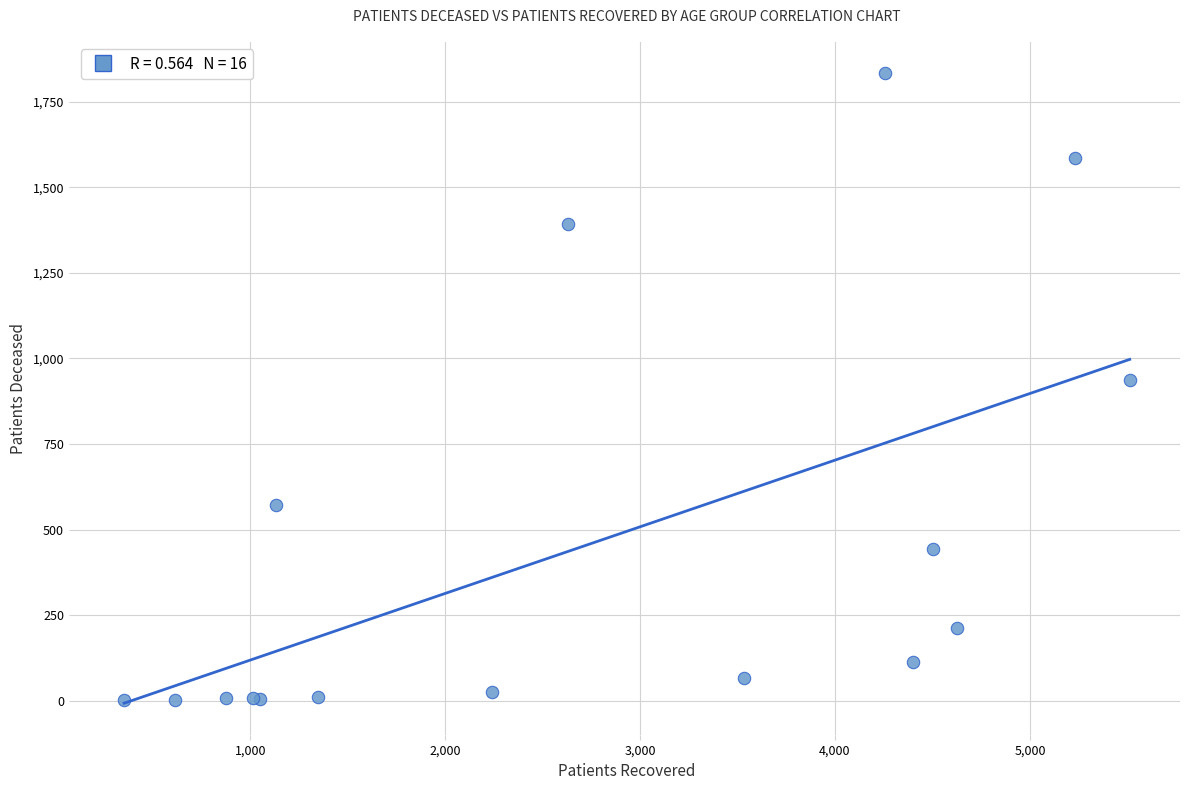

What Y value in the scatter plot is closest to 917?

938